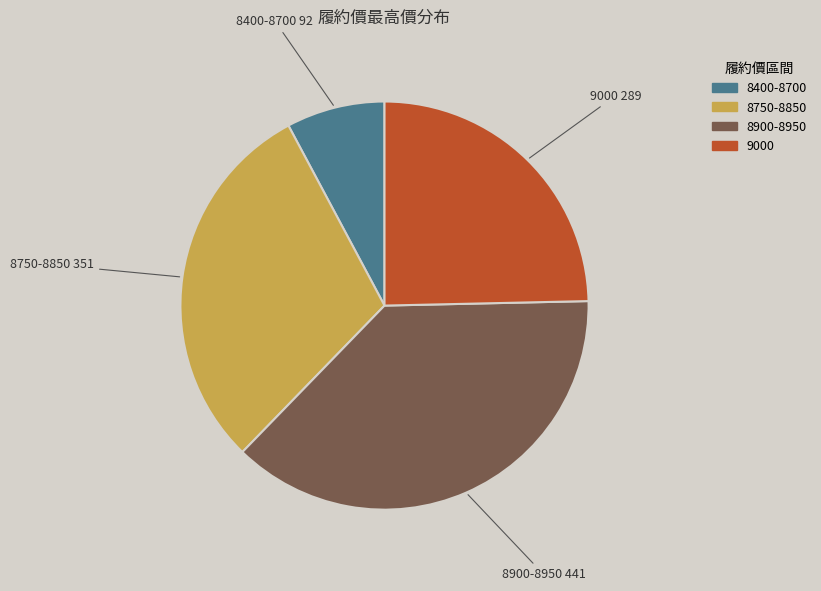

Does any single category account for the majority?

No